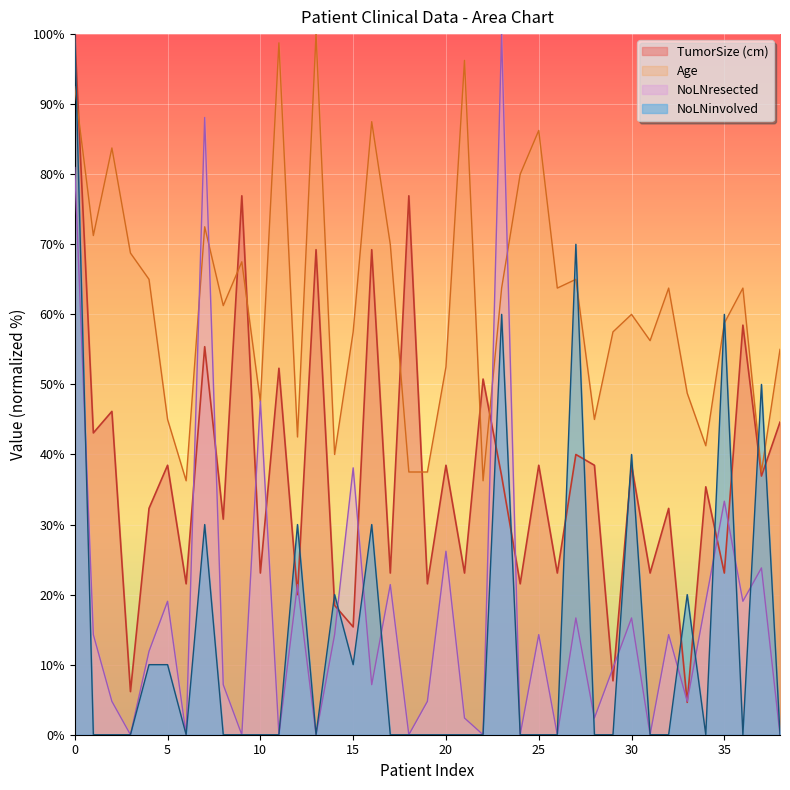

How many lines are shown in the chart?

4